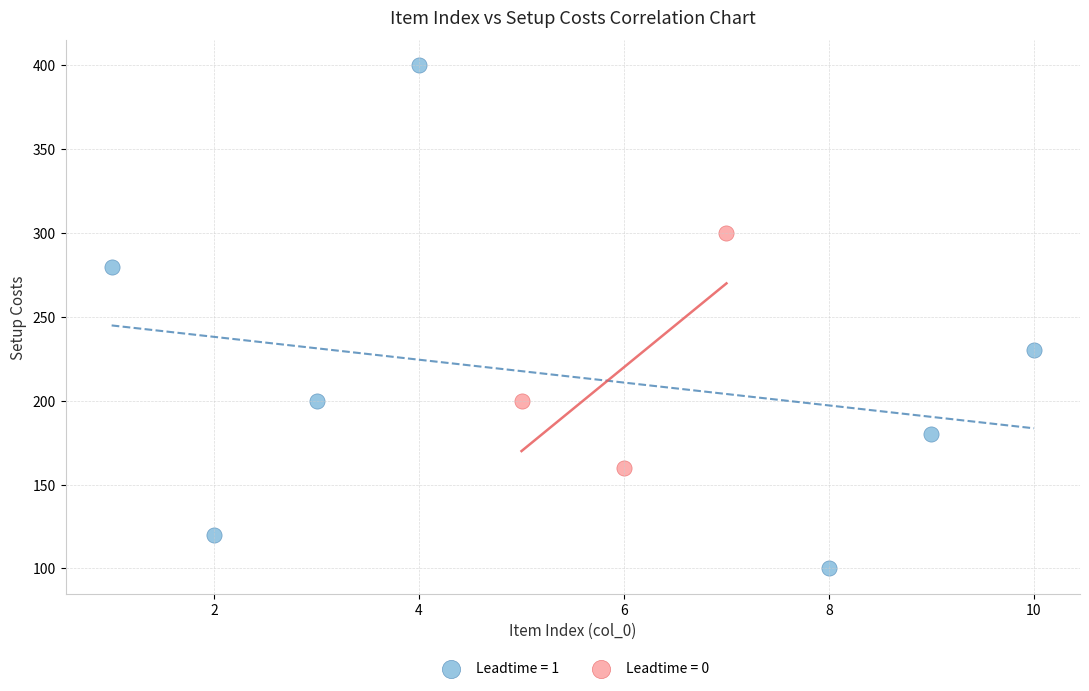

Which series reaches the maximum Y coordinate?

Leadtime = 1